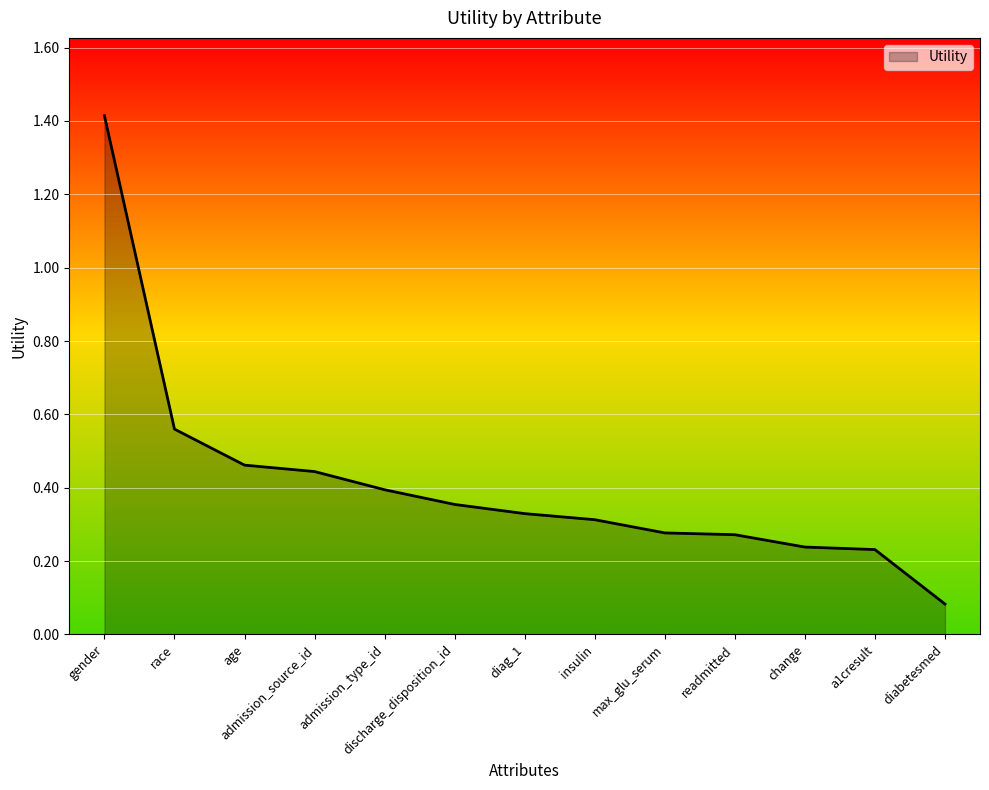

At which label is the value closest to 0?

diabetesmed